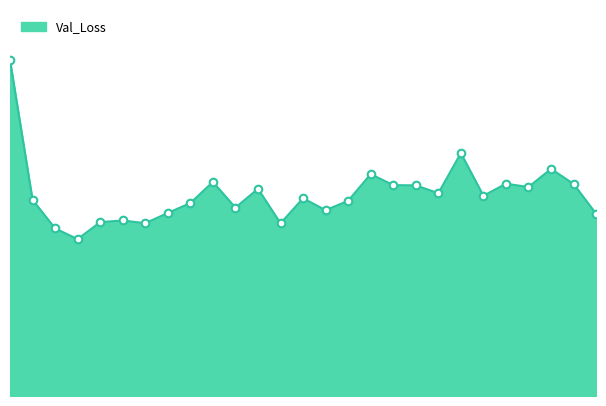

Is this an area chart (filled region under the line)?

Yes